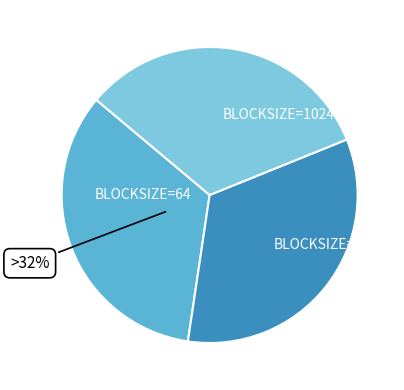

Is there any slice that represents more than half of the pie?

No